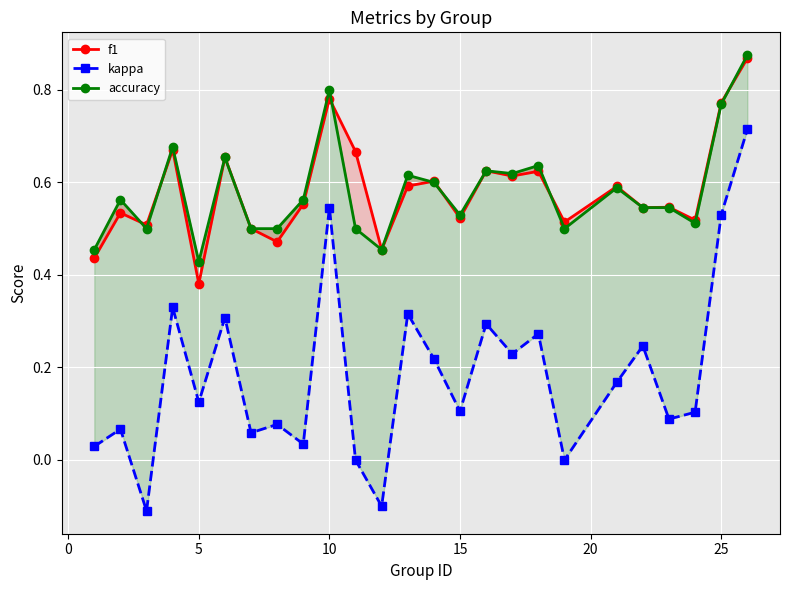

True or false: accuracy has a value of 1.0 at 17.

False